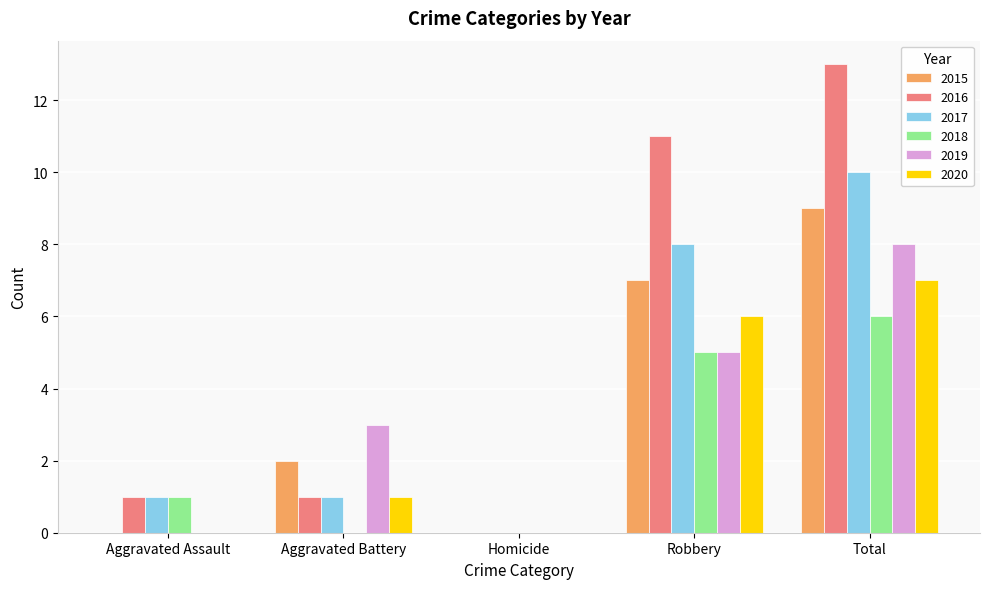

What is the sum of all 2019 values?

16